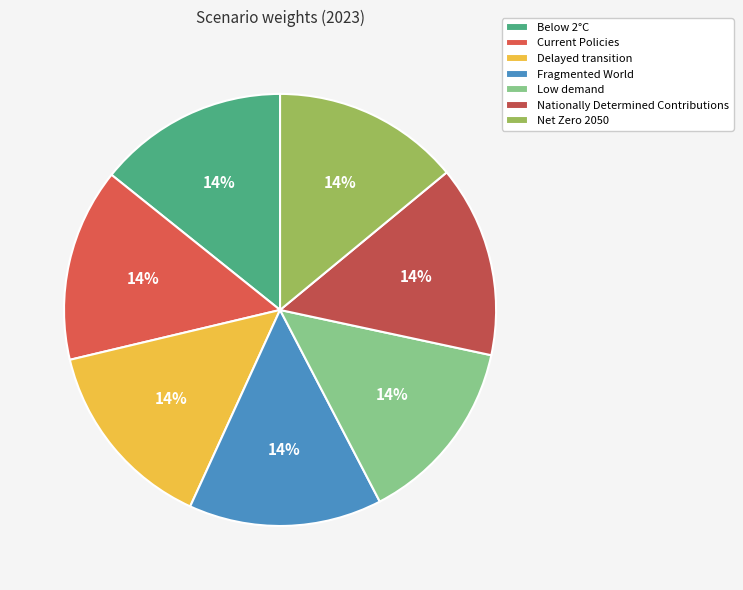

The Nationally Determined Contributions slice represents 14% of the pie. True or false?

True